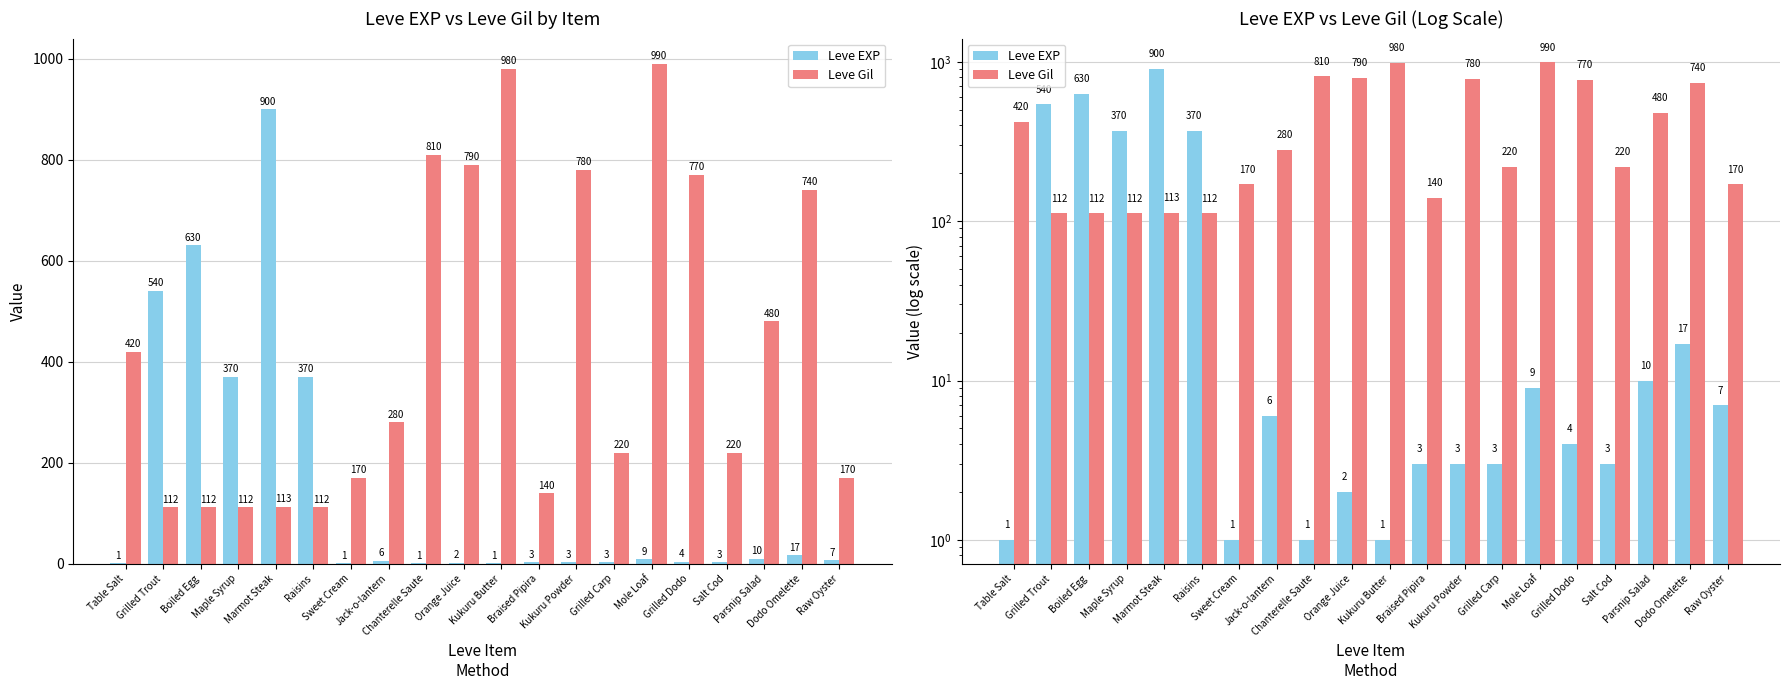

What is the value of the Leve EXP bar at the 20th from the left?

7